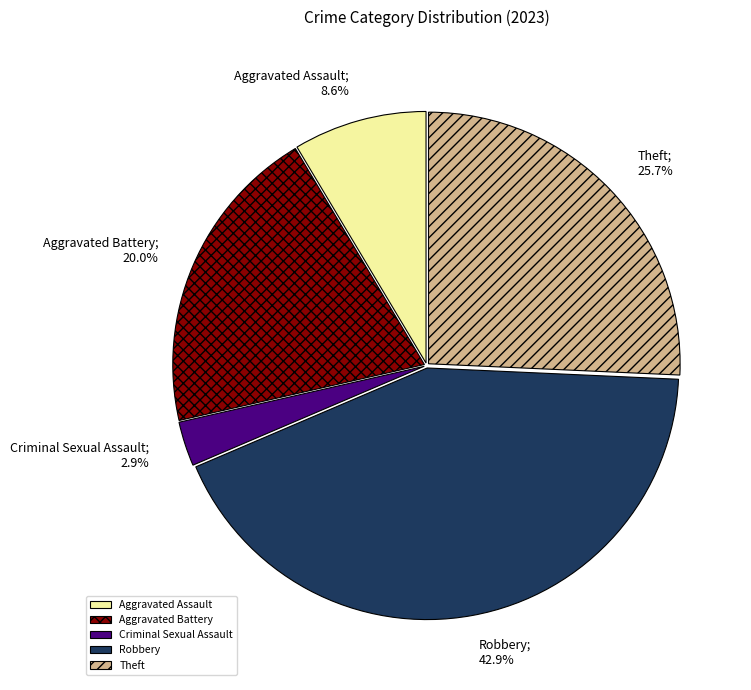

To the nearest percent, what is the difference between the largest and smallest slice percentages?

40%